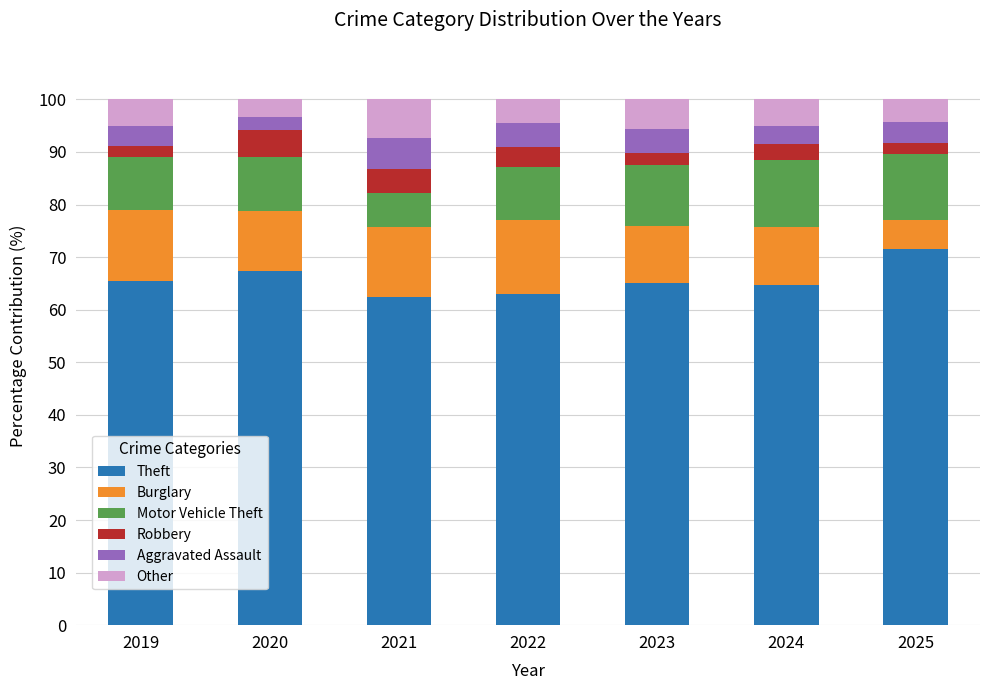

What is the total value across all series at 2021?

100.0